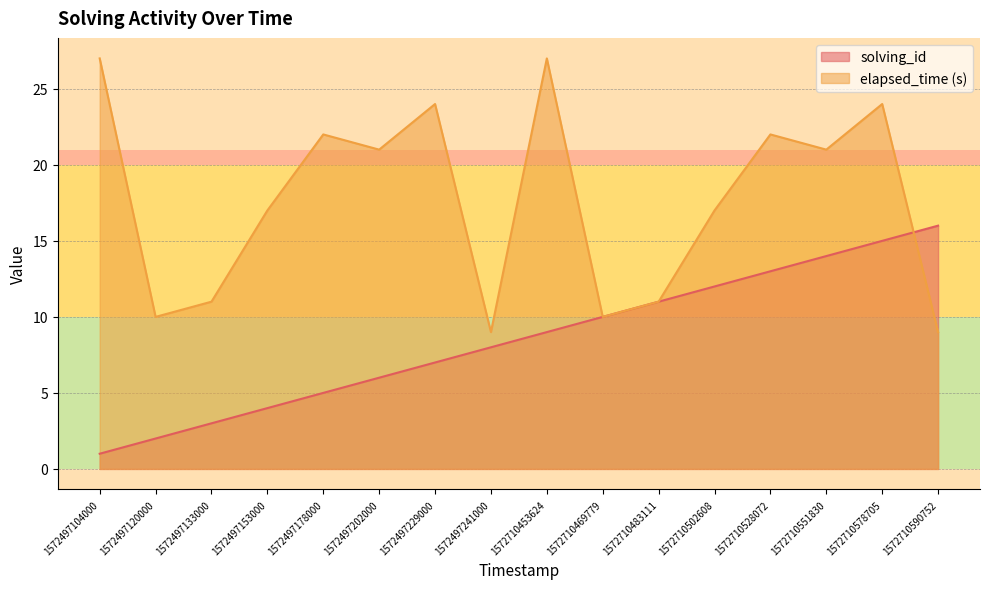

Count the number of data series in this chart.

2